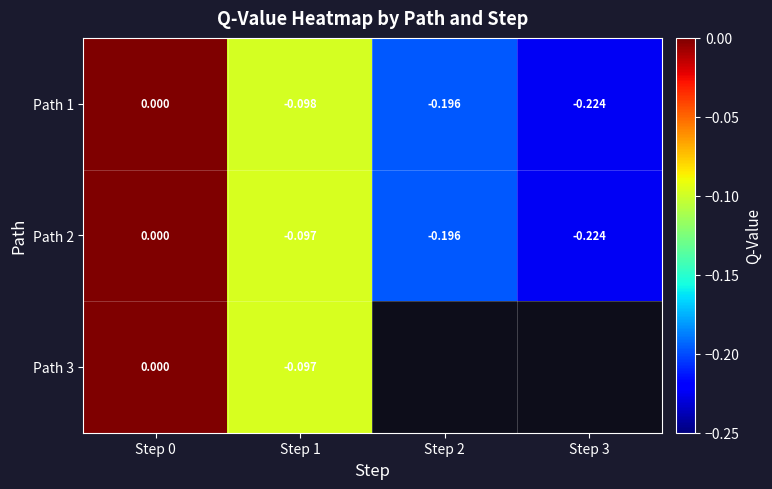

Which has a higher value, Step 0 or Step 2?

Step 0